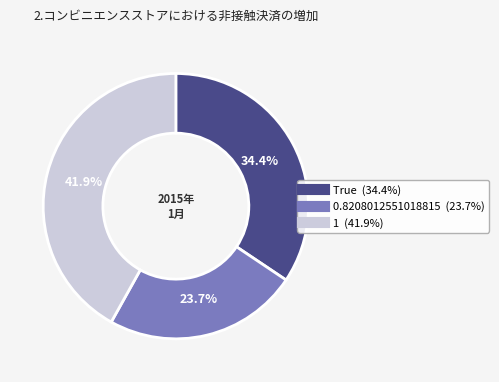

Count the number of slices in the pie.

3